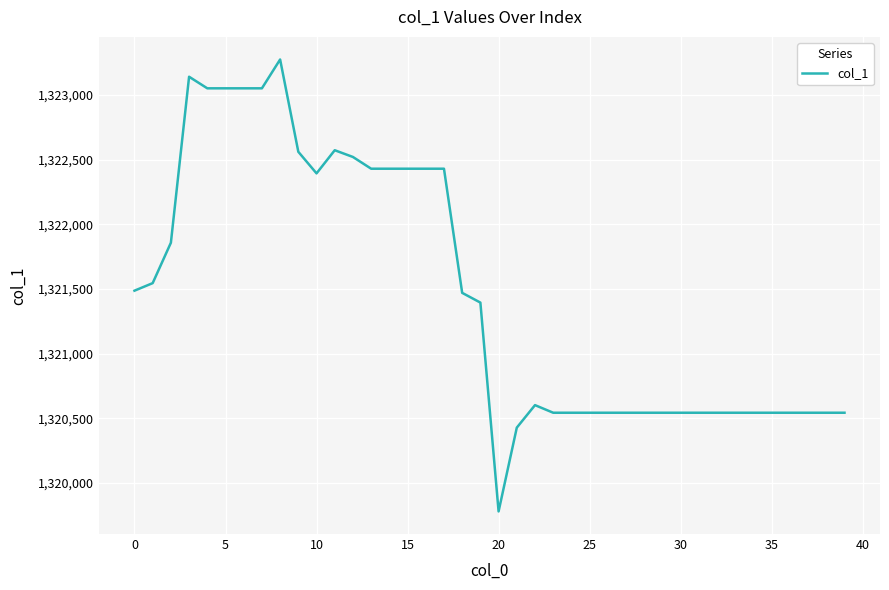

What is the difference between the maximum and minimum values?

3491.8